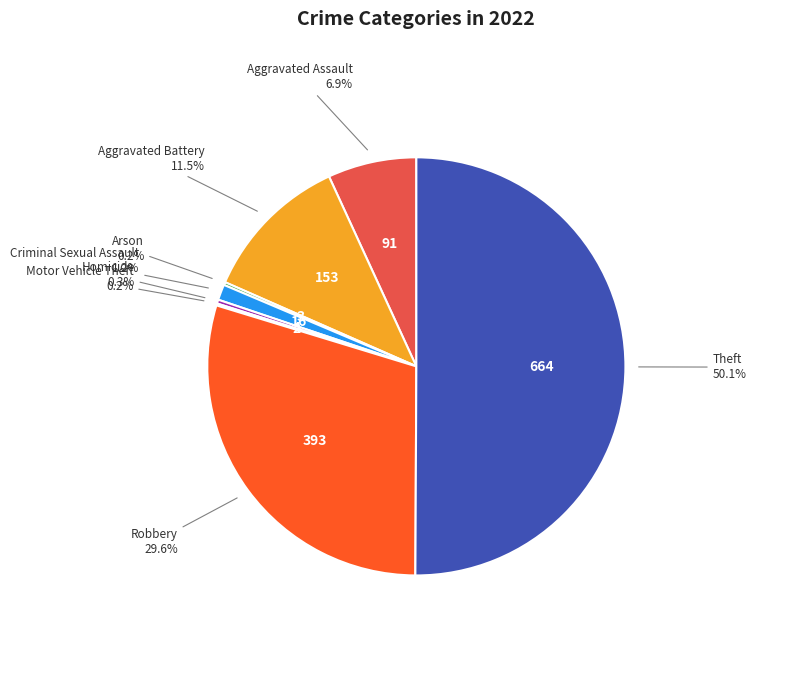

Between Aggravated Battery and Aggravated Assault, which is larger?

Aggravated Battery